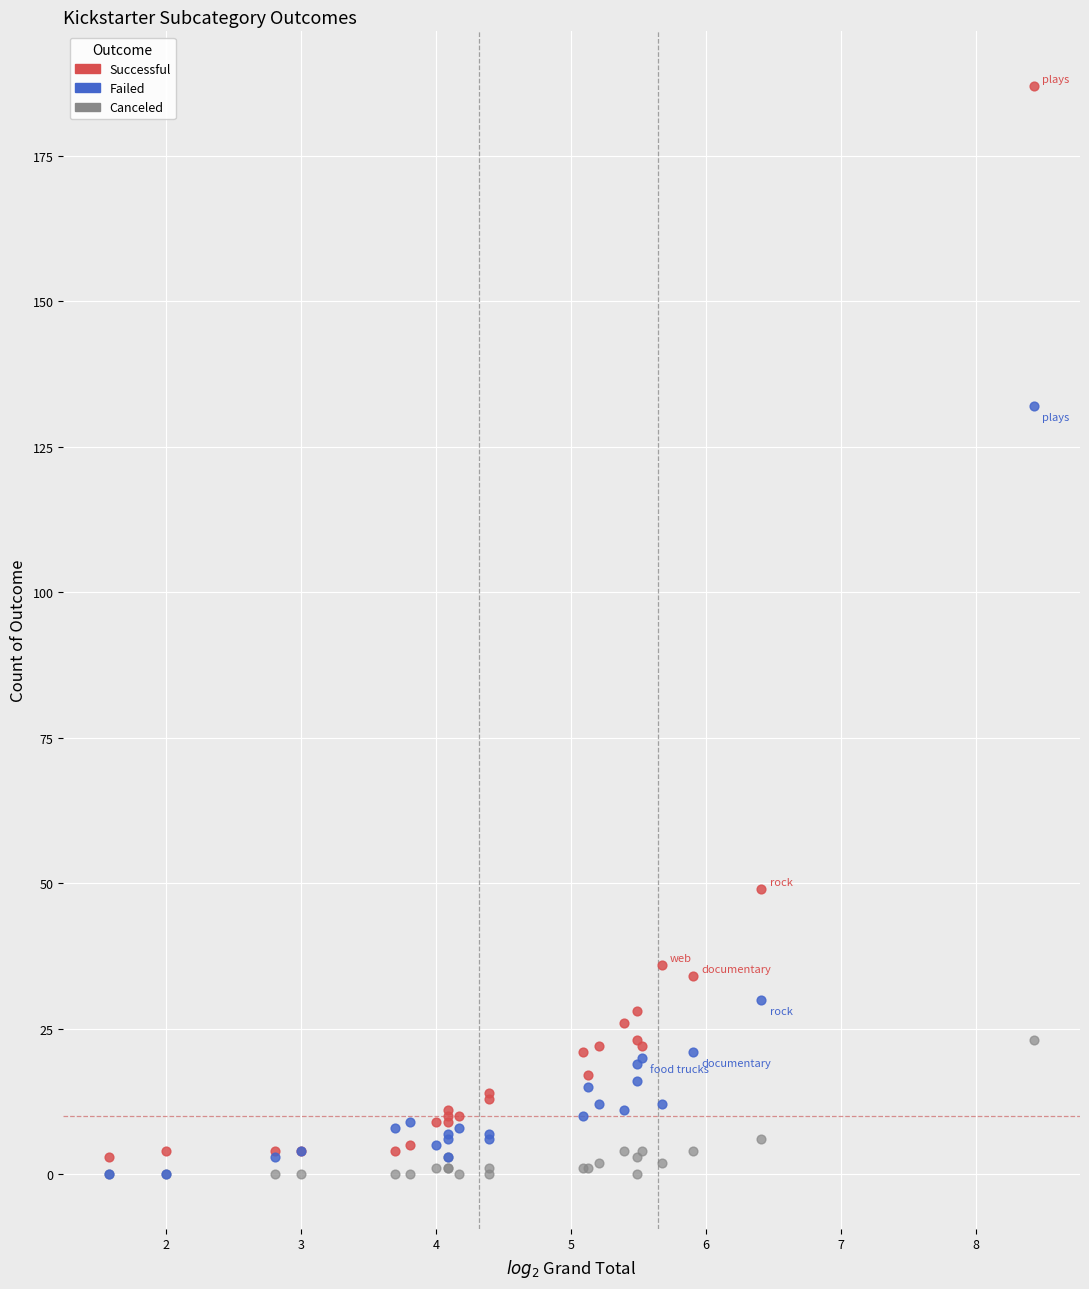

Which series reaches the maximum Y coordinate?

Successful